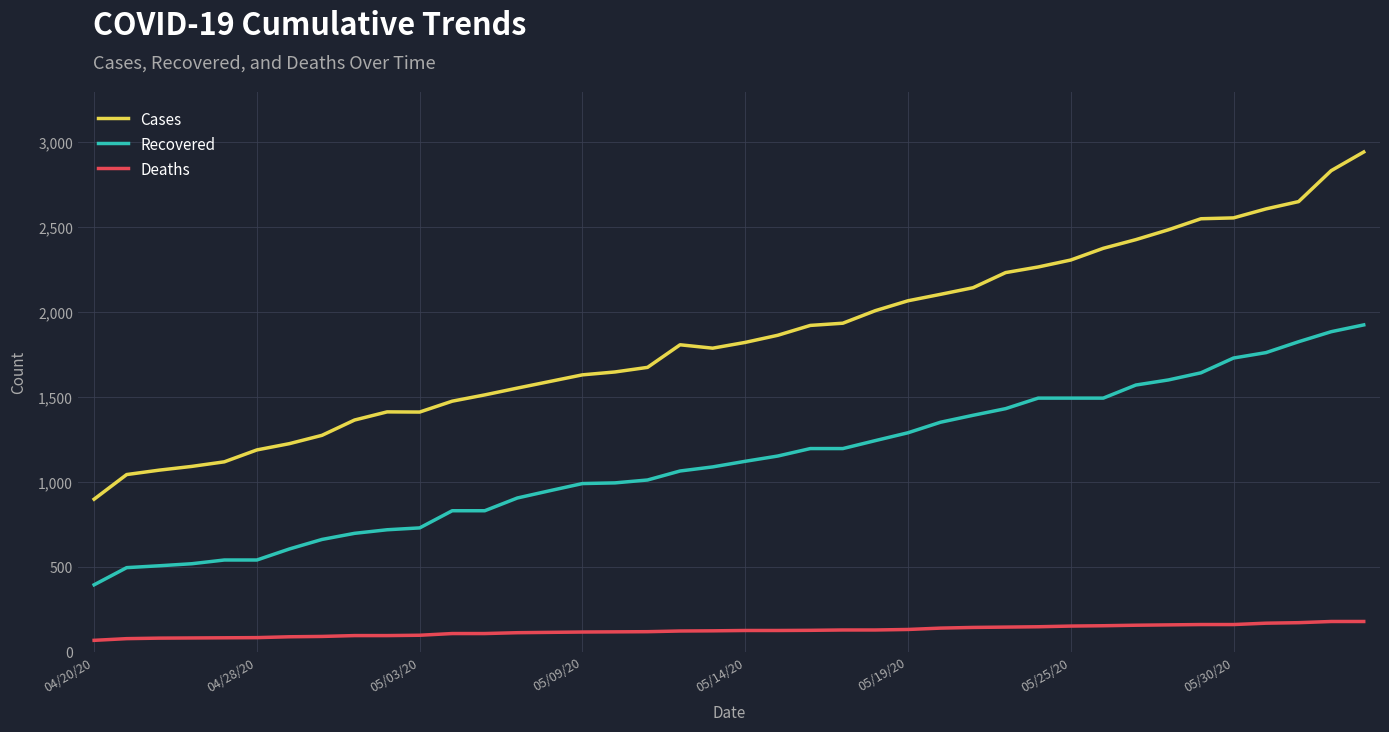

Which series has the widest spread of values?

Cases